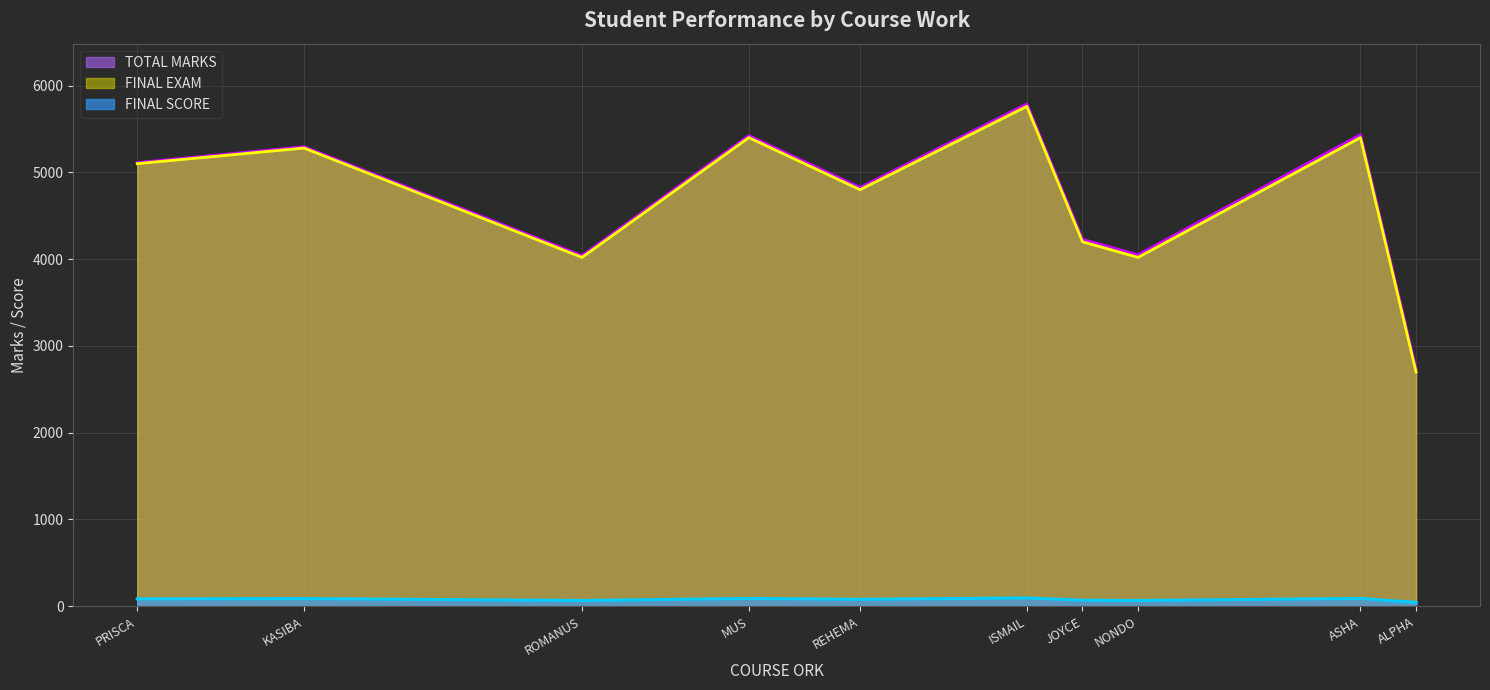

What position from the left is REHEMA?

5